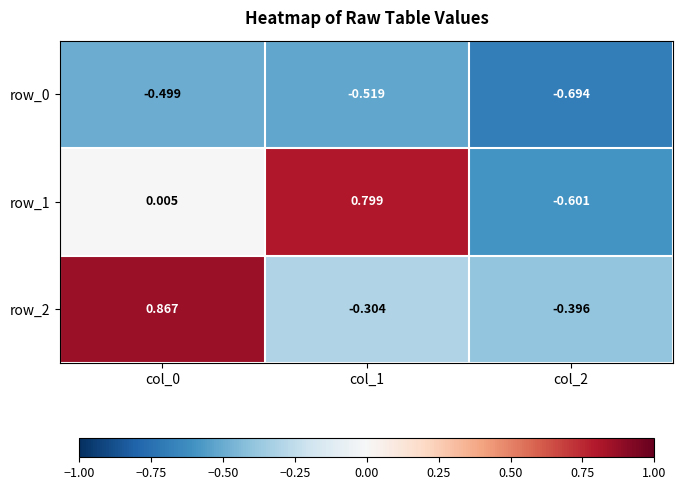

Is the value of row_2 at col_1 greater than the value of row_1 at col_0?

No